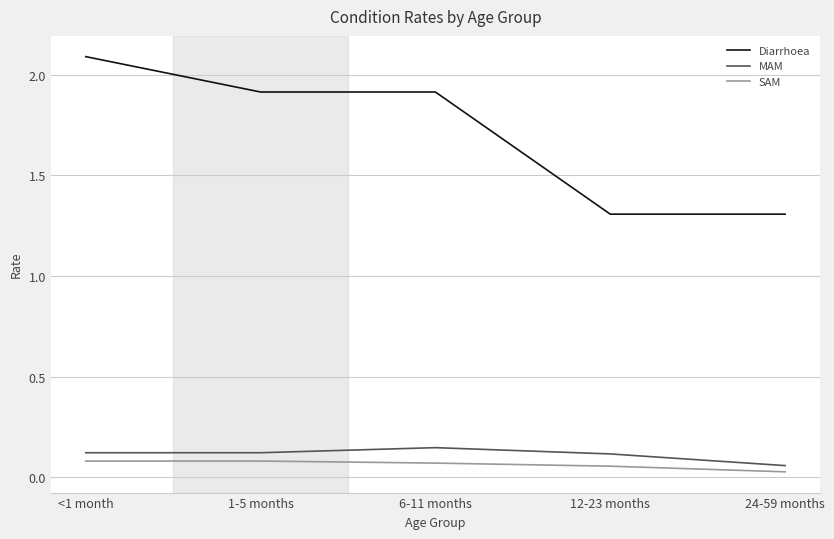

What is the maximum value for Diarrhoea?

2.1